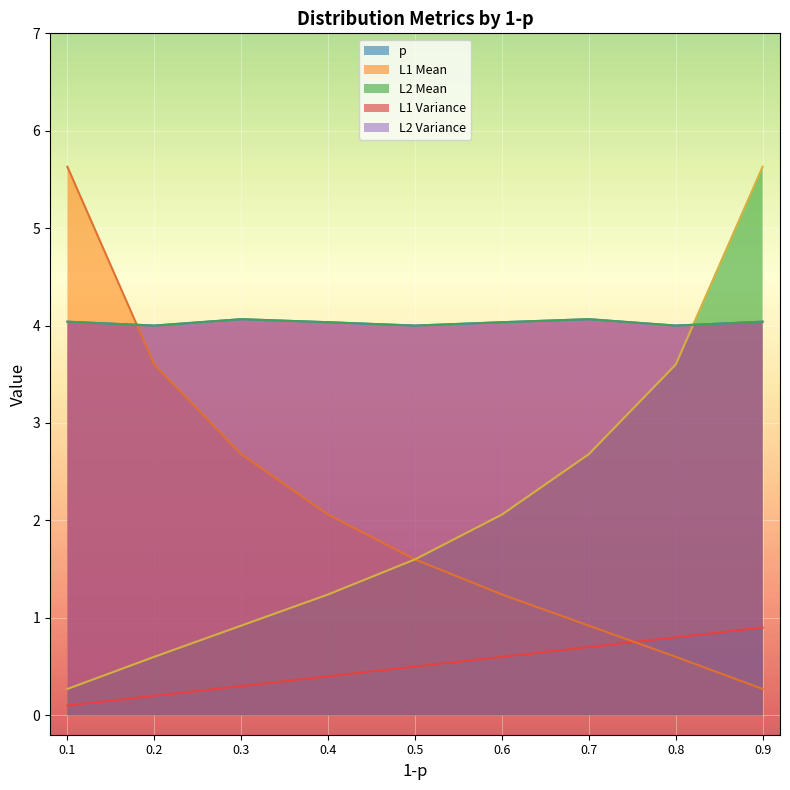

Between 0.6 and 0.9, which series saw the biggest shift?

L2_mean